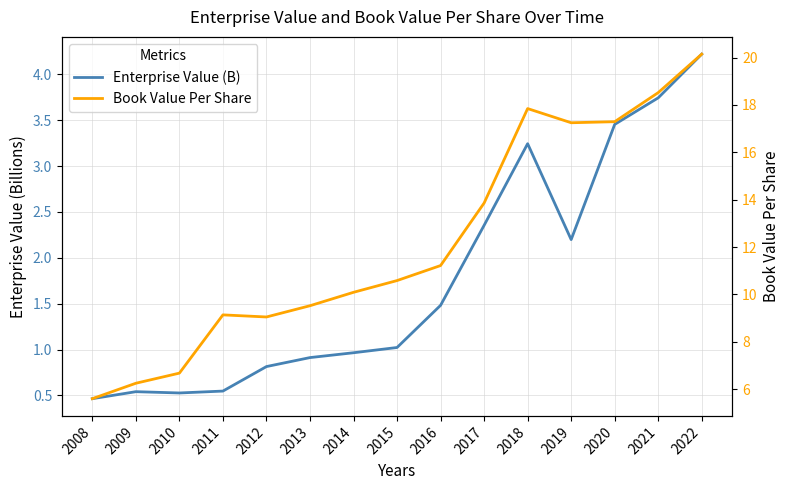

In Enterprise Value (B), how many points are lower than both neighbors (excluding endpoints)?

2